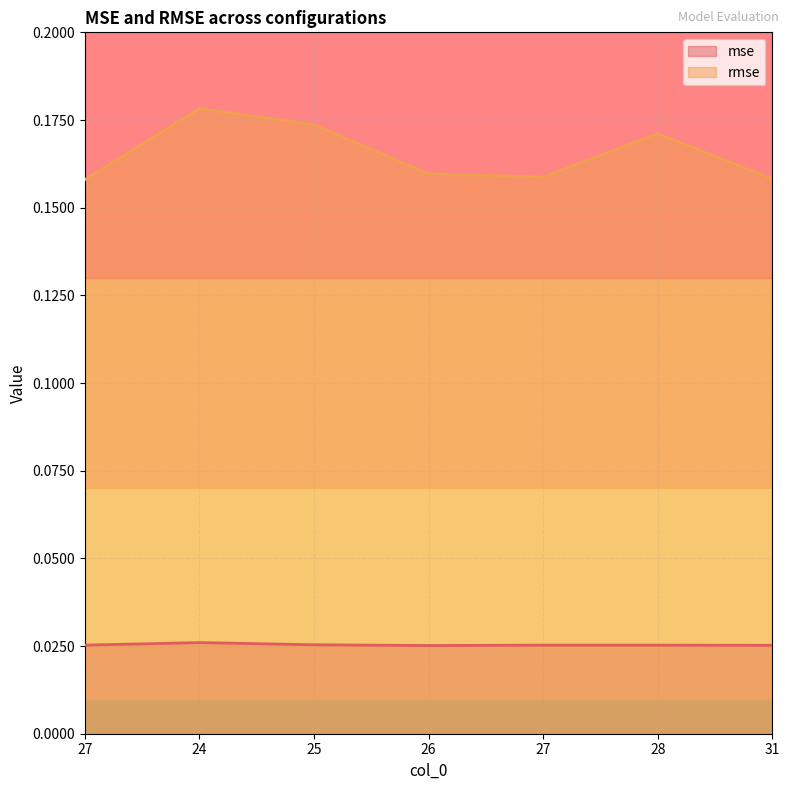

How many interior local peaks does the rmse series have?

2